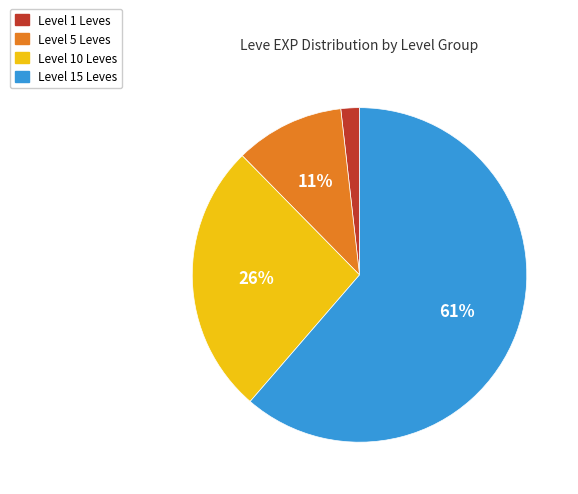

Does any single category account for the majority?

Yes